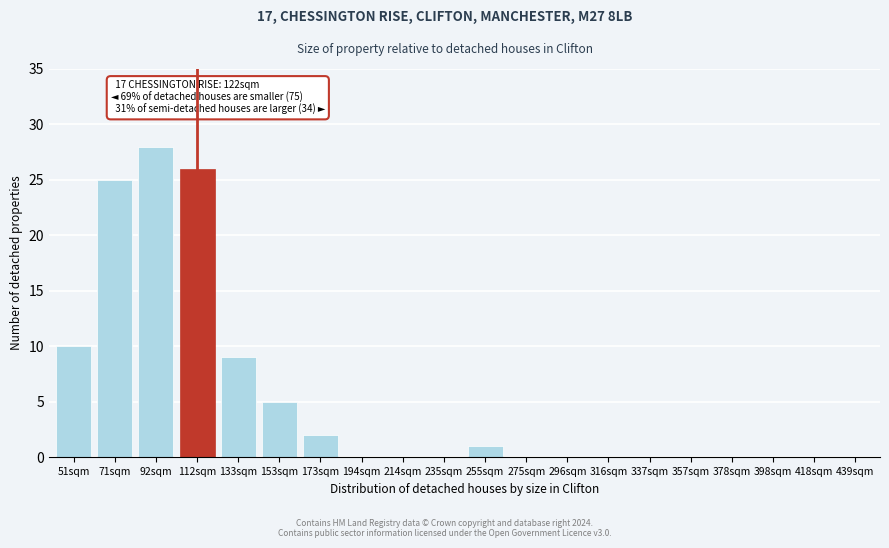

Reading left to right, list all the values displayed in this chart.

51sqm=10	71sqm=25	92sqm=28	112sqm=26	133sqm=9	153sqm=5	173sqm=2	194sqm=0	214sqm=0	235sqm=0	255sqm=1	275sqm=0	296sqm=0	316sqm=0	337sqm=0	357sqm=0	378sqm=0	398sqm=0	418sqm=0	439sqm=0